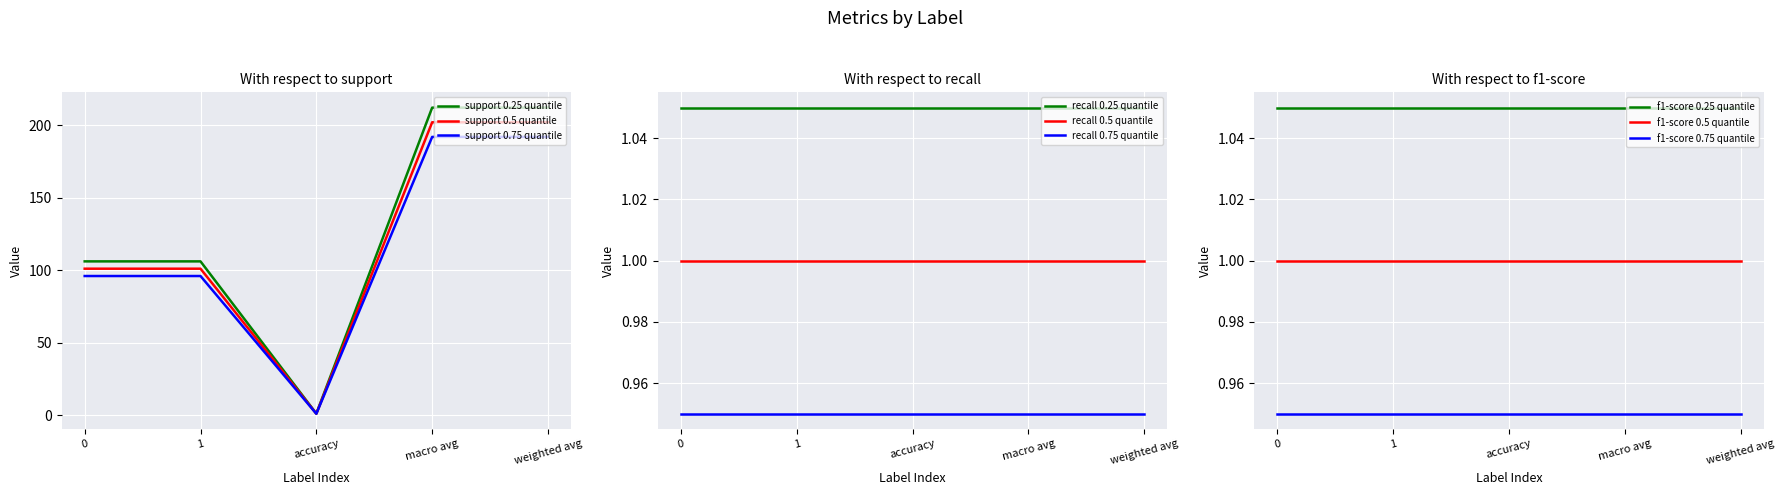

The value of f1-score at accuracy is 0. True or false?

False